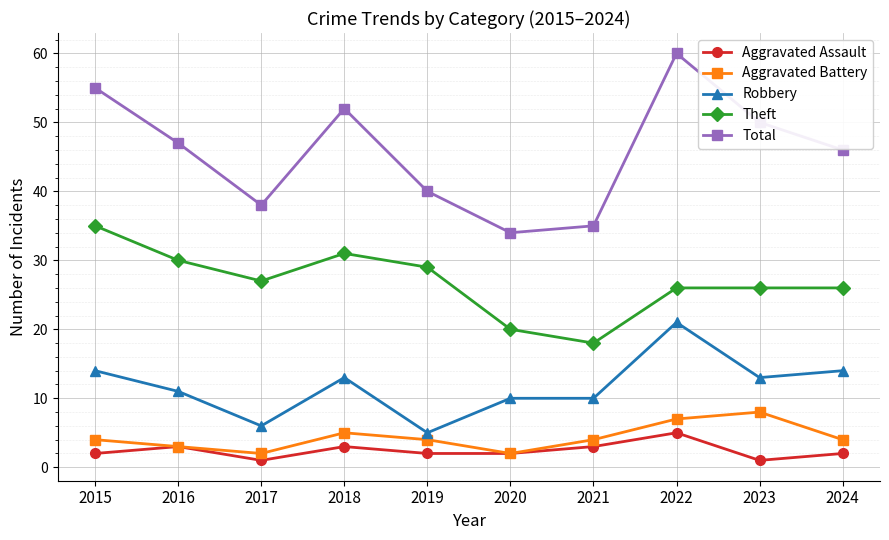

At how many categories does at least one series exceed 9?

10